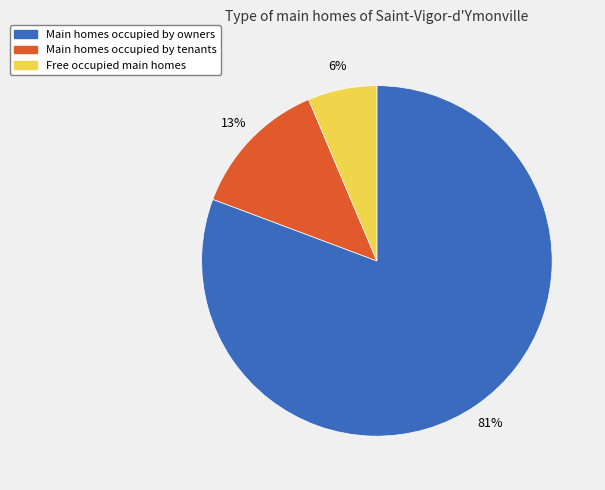

Does any single category account for the majority?

Yes